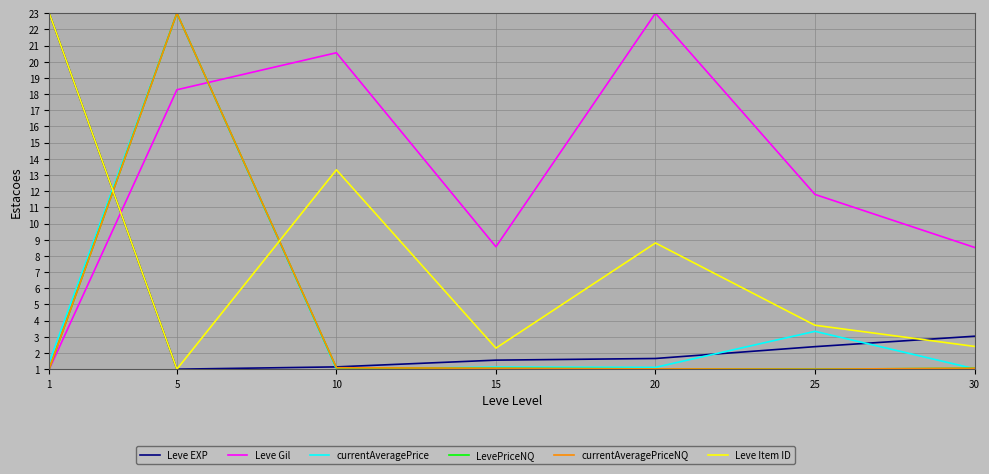

Read the Leve EXP value at 10.

1.1